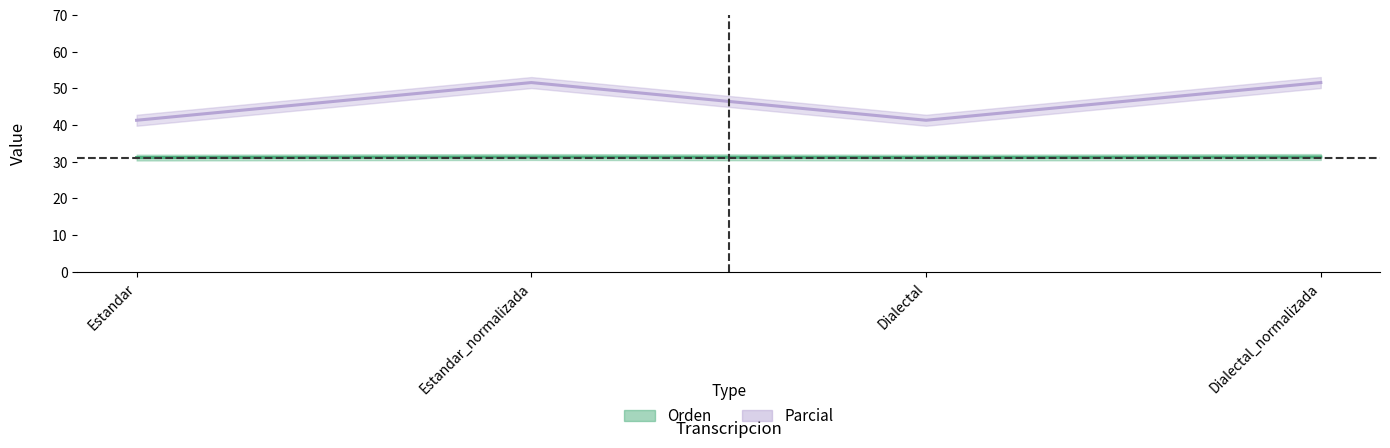

What is the value of the Orden point at the 4th from the left?

31.3